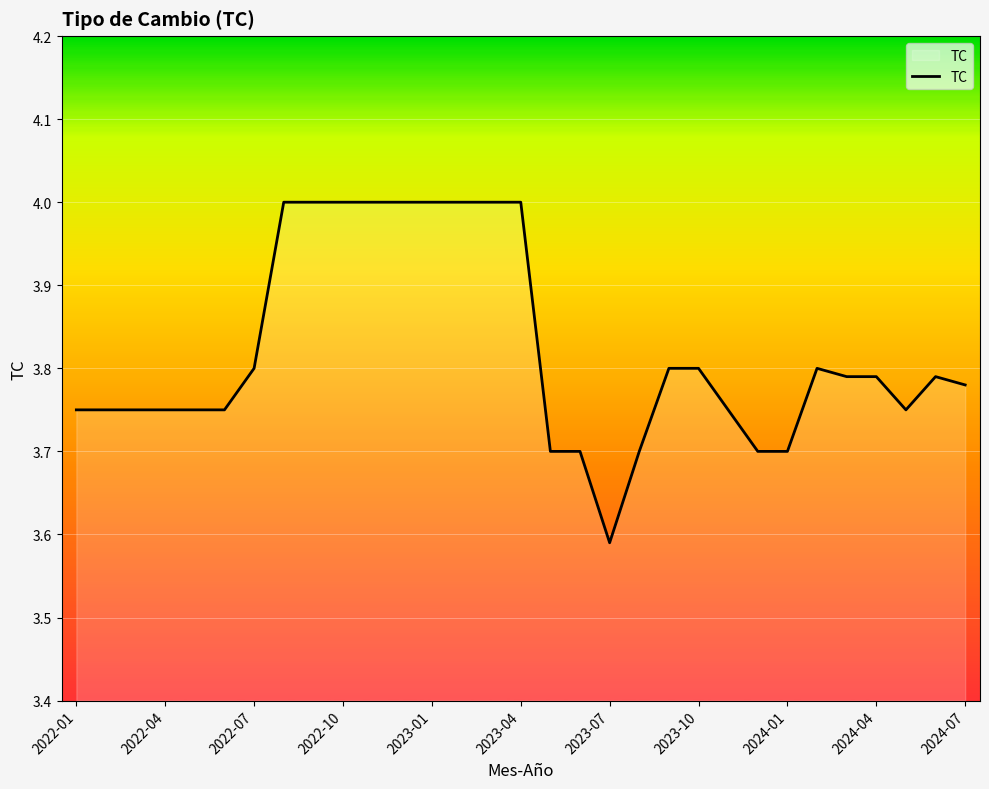

What is the greatest value displayed?

4.0